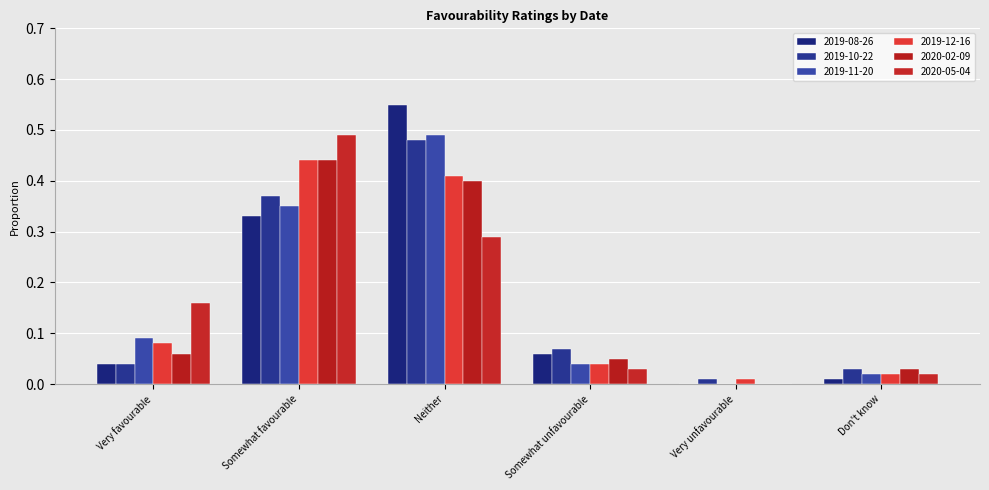

What is the label of the 3rd bar from the right?

Somewhat unfavourable